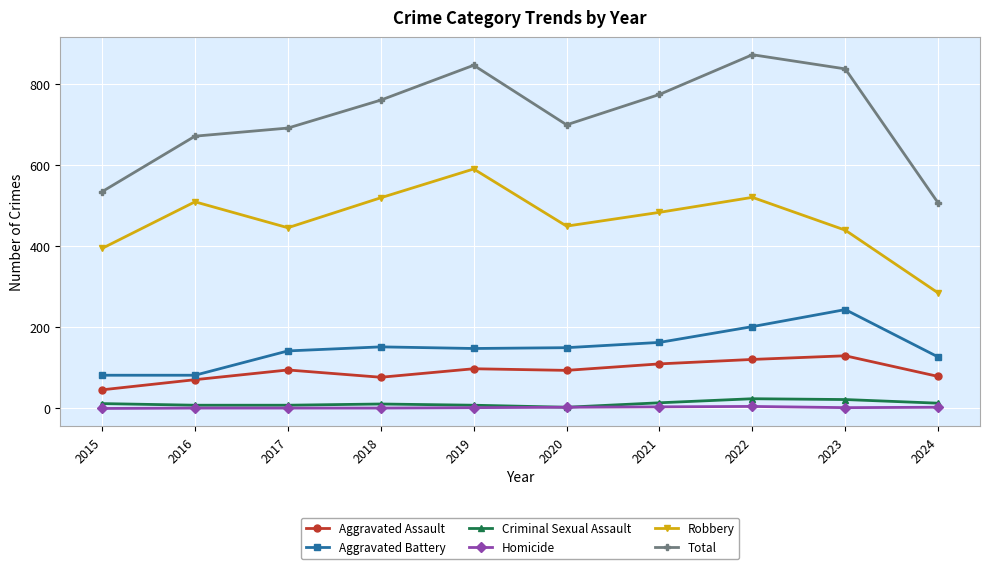

Count the number of categories in the chart.

10